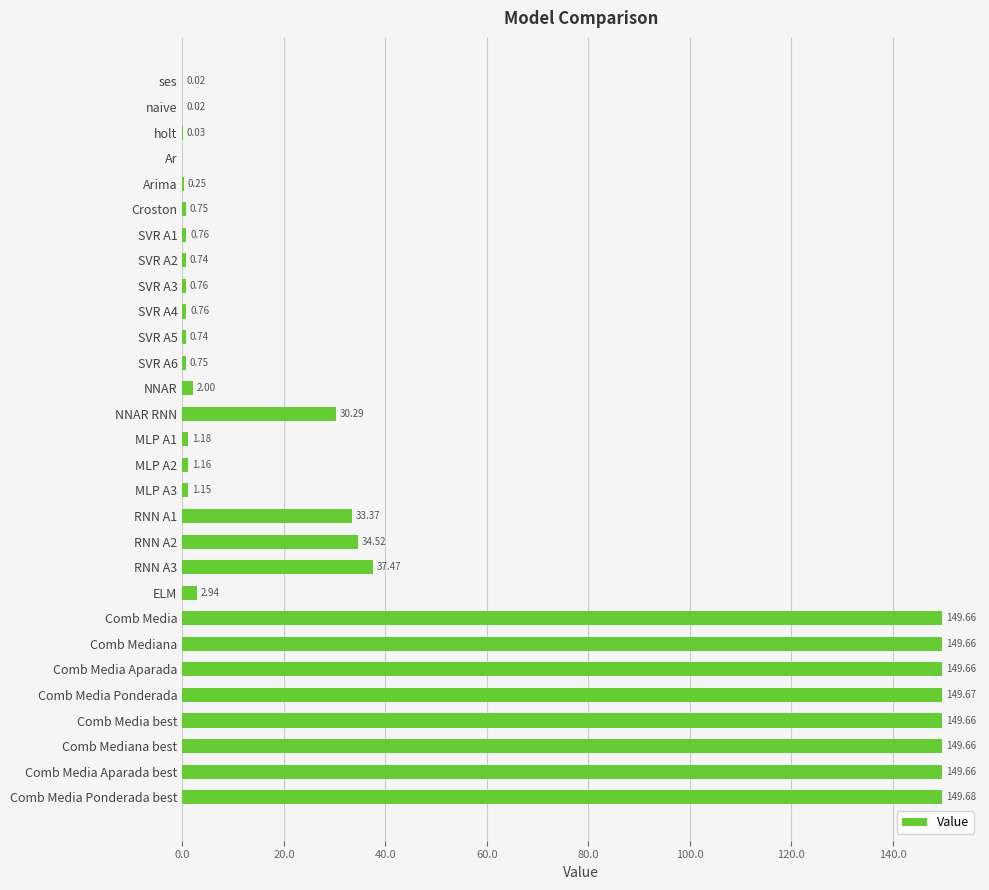

At which category does the chart reach its peak across all series?

Comb Media Ponderada best